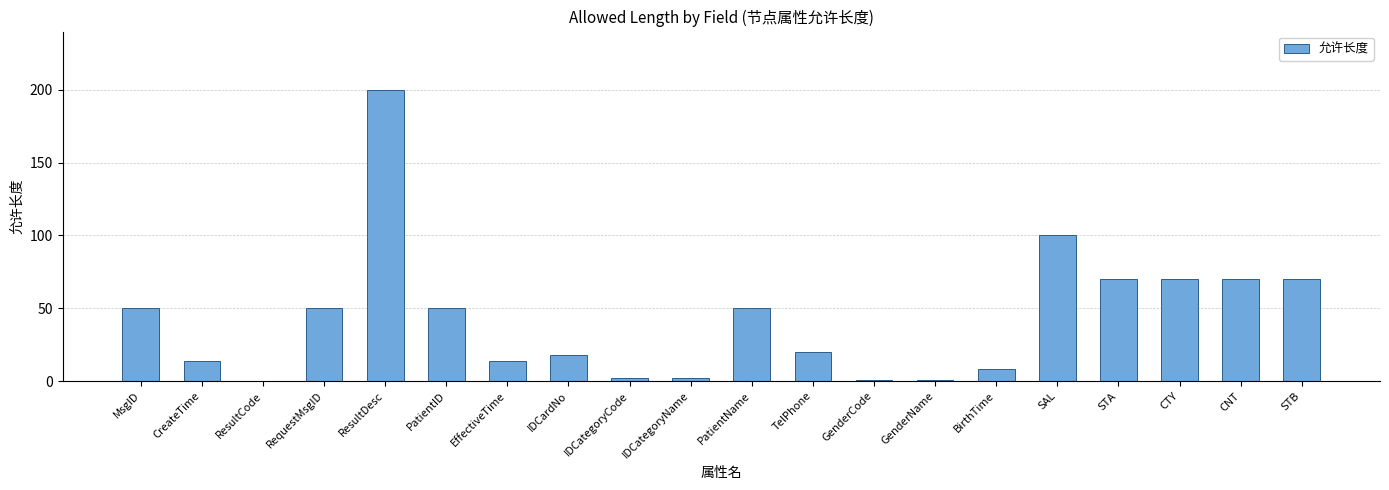

Which has a higher value, EffectiveTime or IDCategoryName?

EffectiveTime